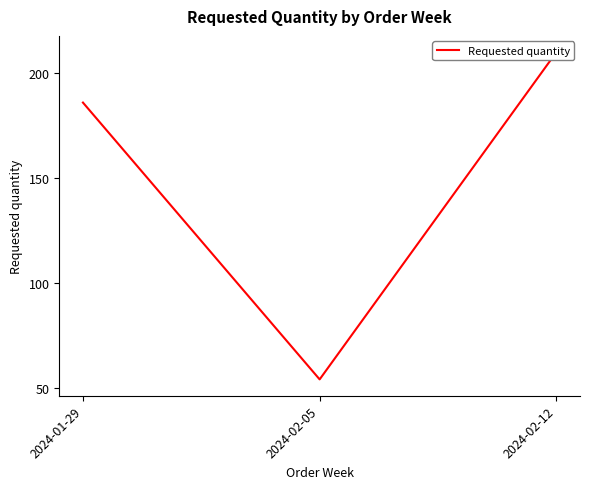

The chart shows a value of 54 at 2024-02-05. True or false?

True